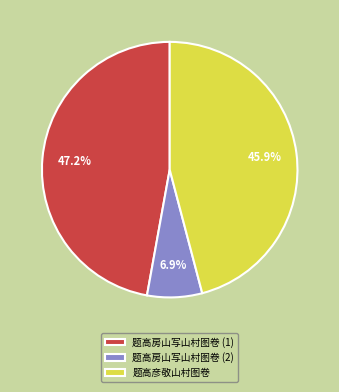

Rank the categories by value from highest to lowest.

题高房山写山村图卷 (1), 题高彦敬山村图卷, 题高房山写山村图卷 (2)